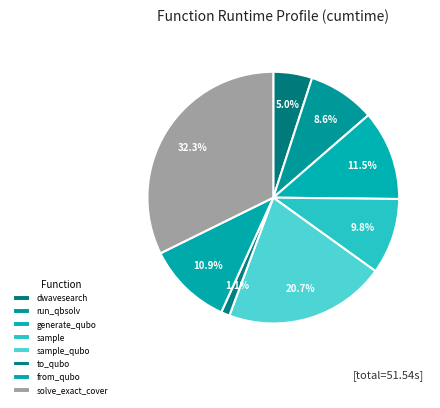

Which has a higher value, solve_exact_cover or sample_qubo?

solve_exact_cover